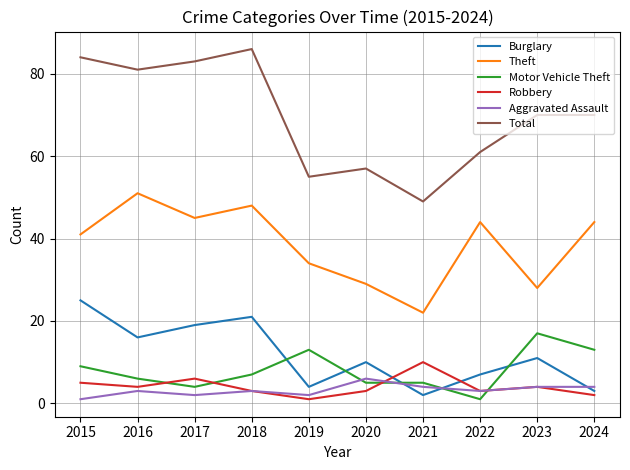

How many values in the Burglary series are below 11?

5